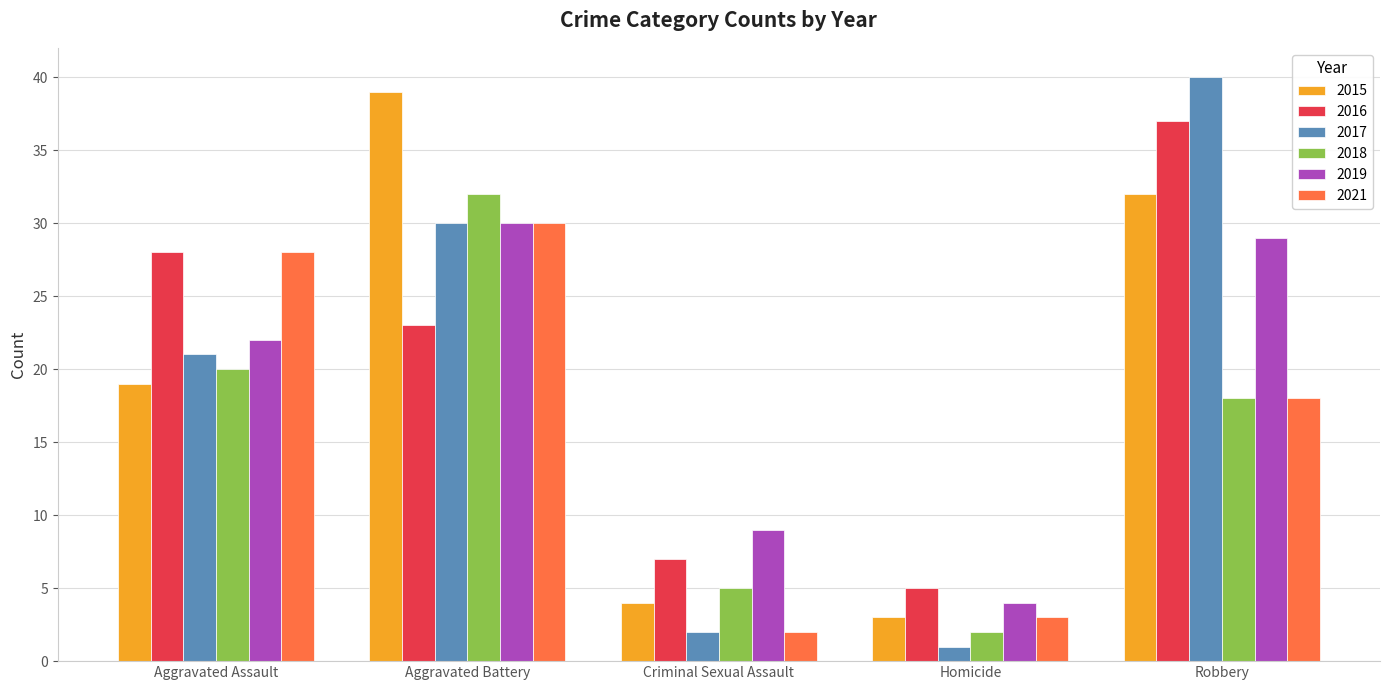

How many categories are shown in the chart?

5